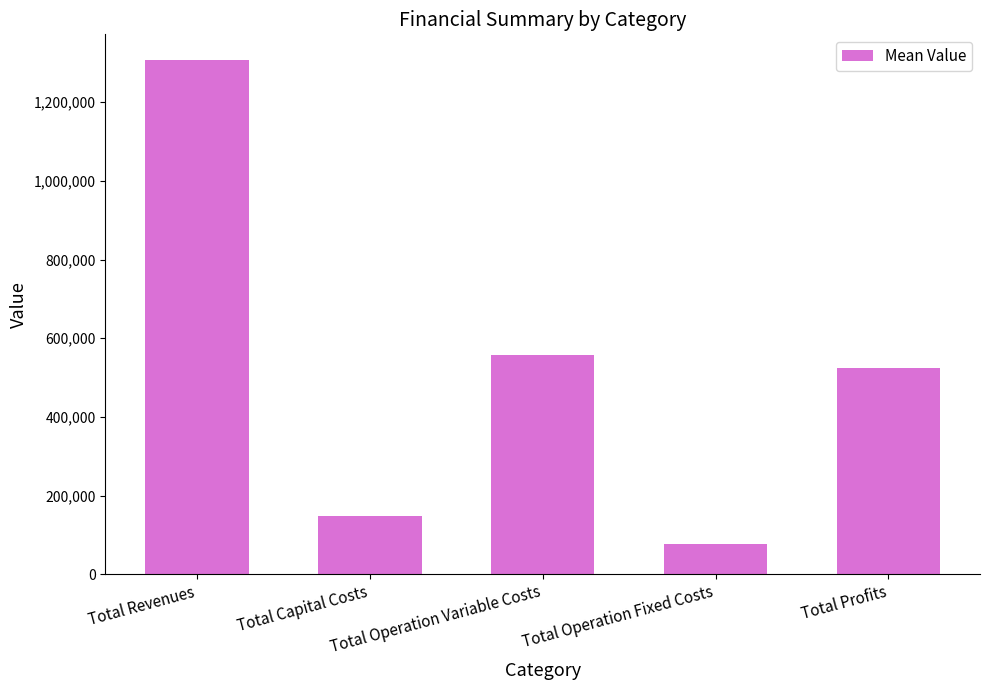

Reading left to right, transcribe all the data shown in this chart.

Total Revenues=1307283.8	Total Capital Costs=148812.2	Total Operation Variable Costs=556518.5	Total Operation Fixed Costs=76830.2	Total Profits=525122.9